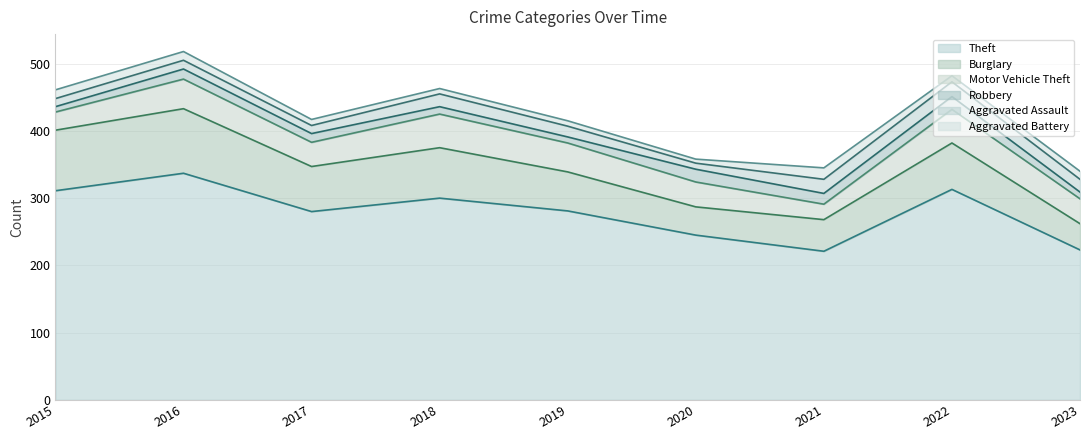

True or false: Theft and Aggravated Battery cross at least once.

False